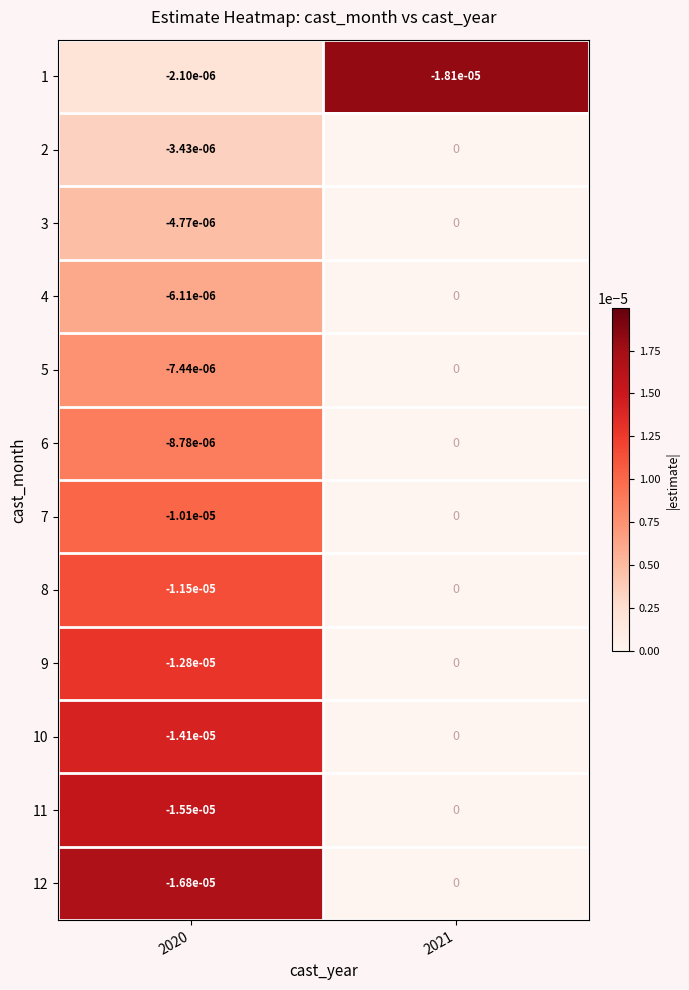

Between 2020 and 2021, which series saw the biggest shift?

12